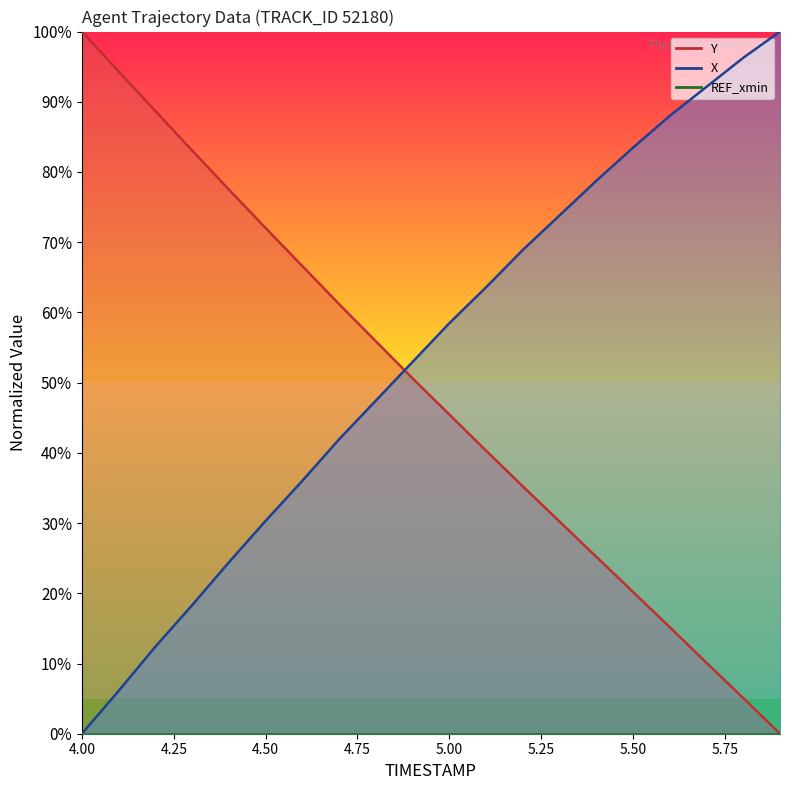

Between which two adjacent categories do X and Y first intersect?

4.8 and 4.9